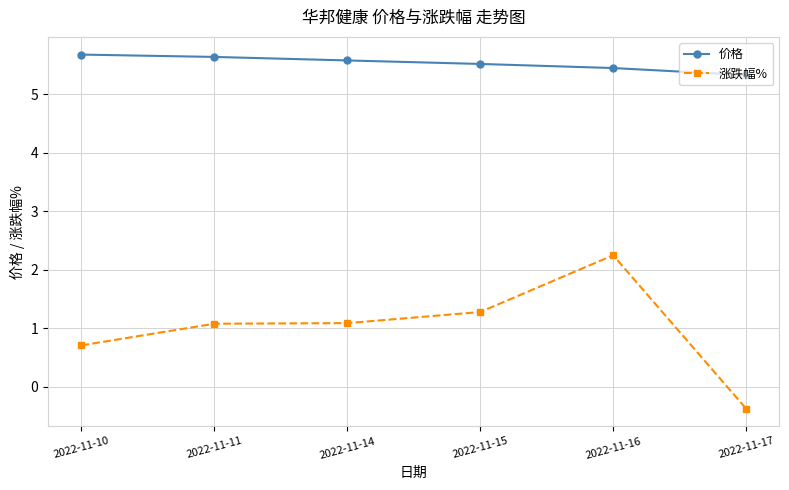

What is the minimum value shown in the chart?

-0.4